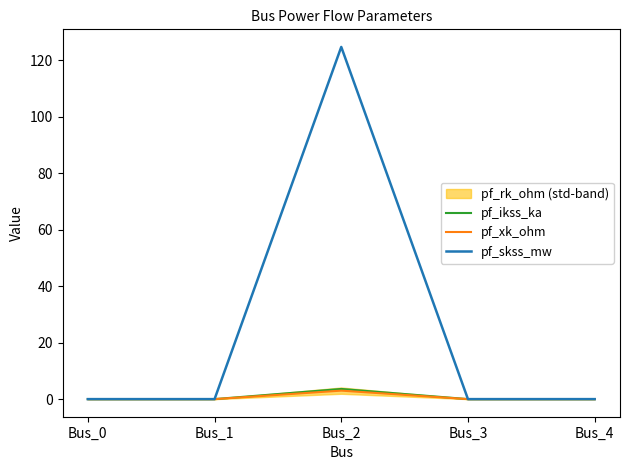

At which label does pf_ikss_ka reach its peak?

Bus_2